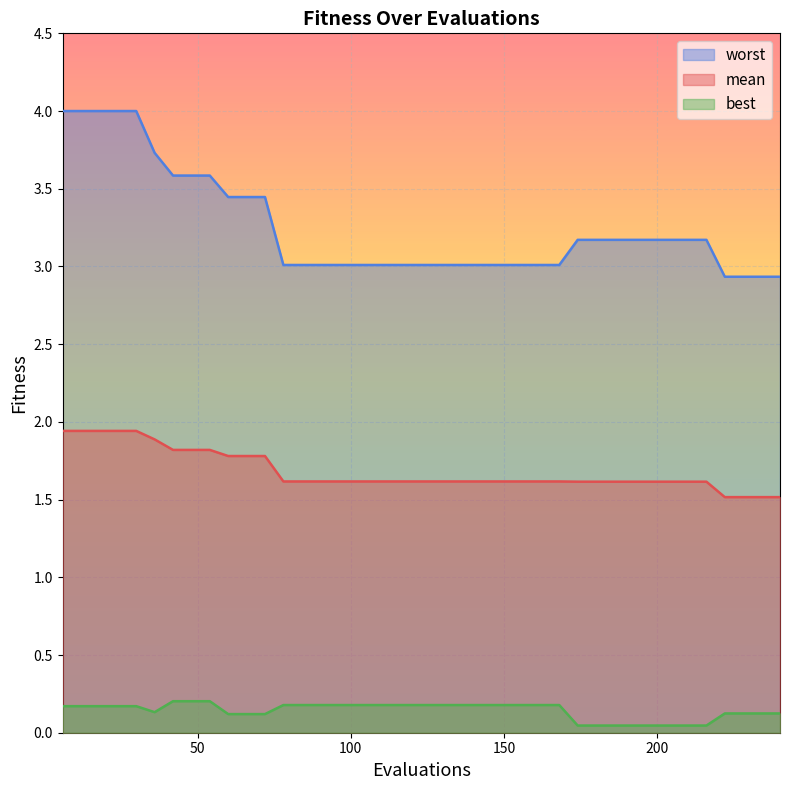

Rank the series by their average value, from highest to lowest.

worst, mean, best